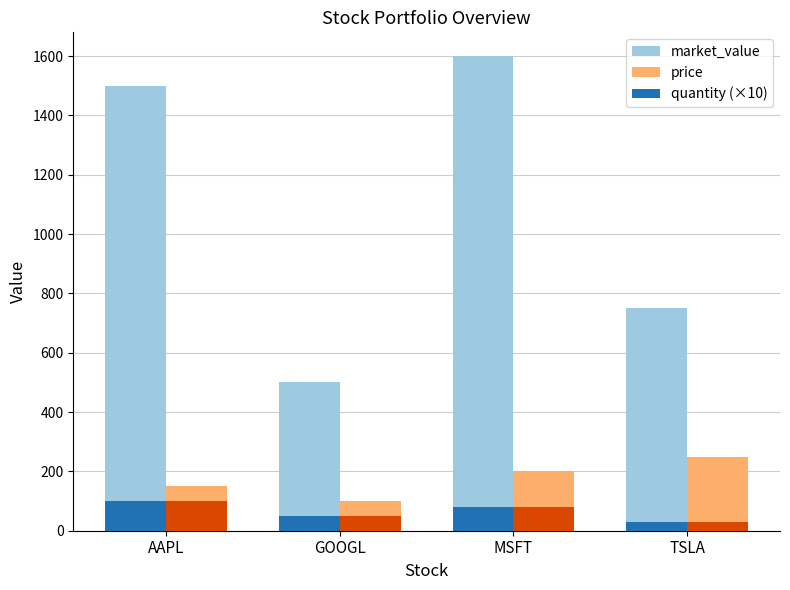

What is the sum of the quantity (×10) values at GOOGL and MSFT?

130